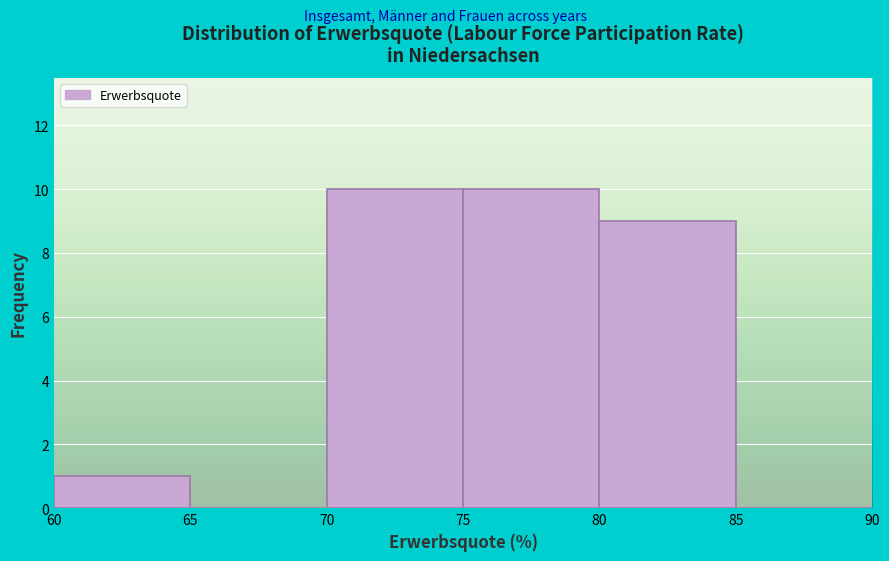

What is the height of the bar covering 80 to 85 on the x-axis? The values are not printed on the chart, so give them approximately, as read against the axis.

9